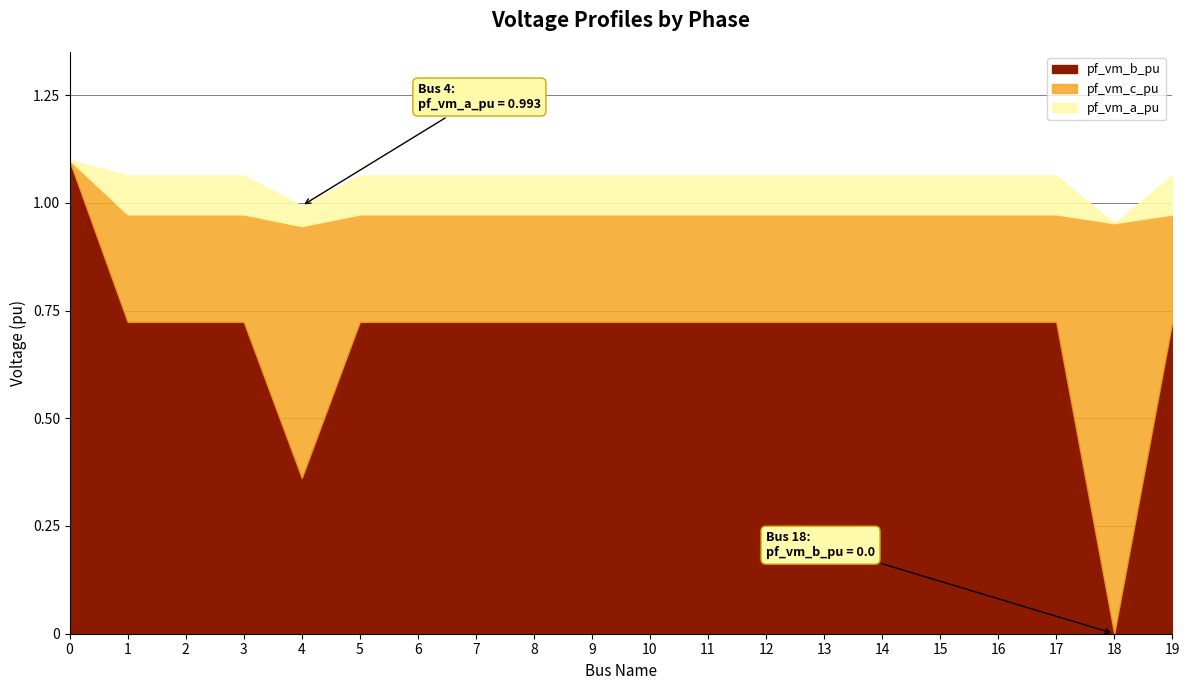

What is the greatest value displayed?

1.1